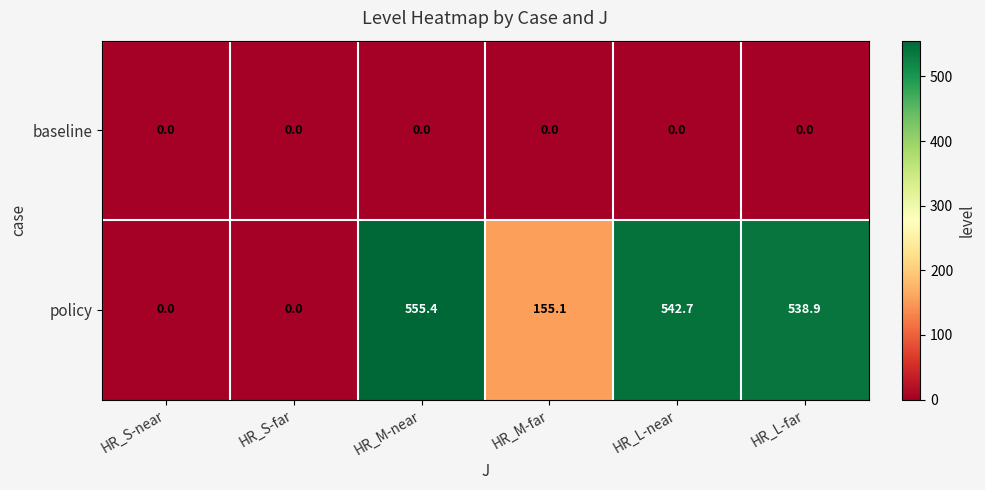

Between HR_L-near and HR_L-far, which series saw the biggest shift?

policy